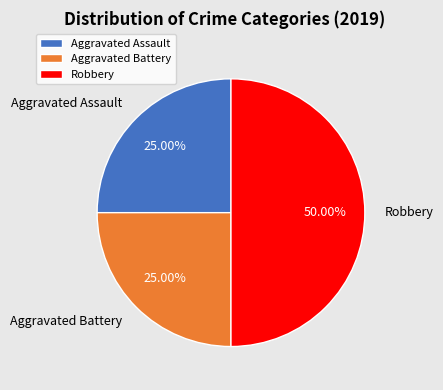

Which has a higher value, Robbery or Aggravated Assault?

Robbery